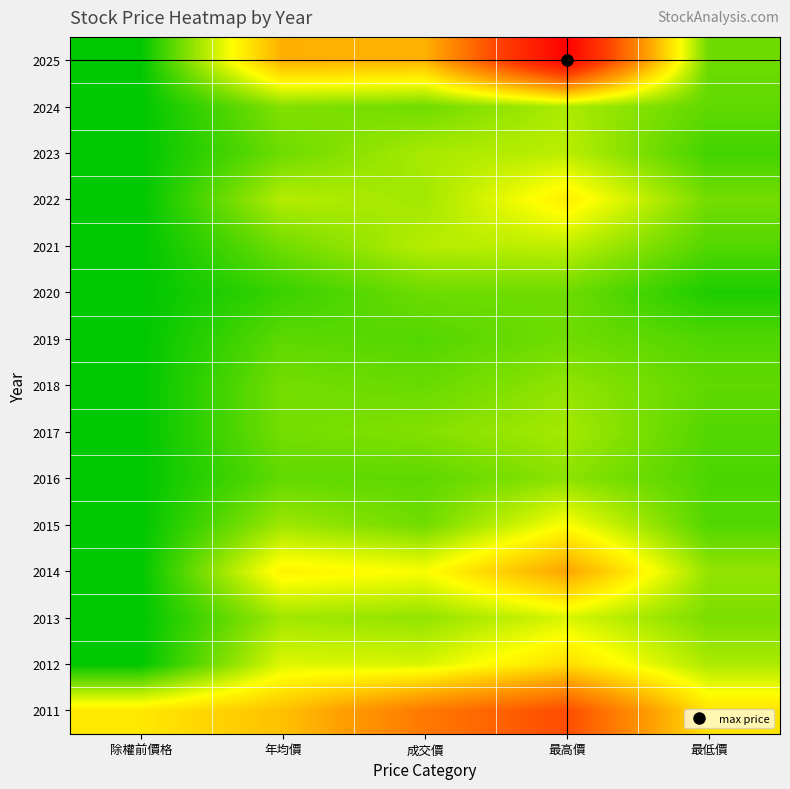

Rank the series by their maximum value, from lowest to highest.

2020, 2019, 2016, 2018, 2017, 2024, 2023, 2021, 2013, 2015, 2022, 2012, 2014, 2011, 2025